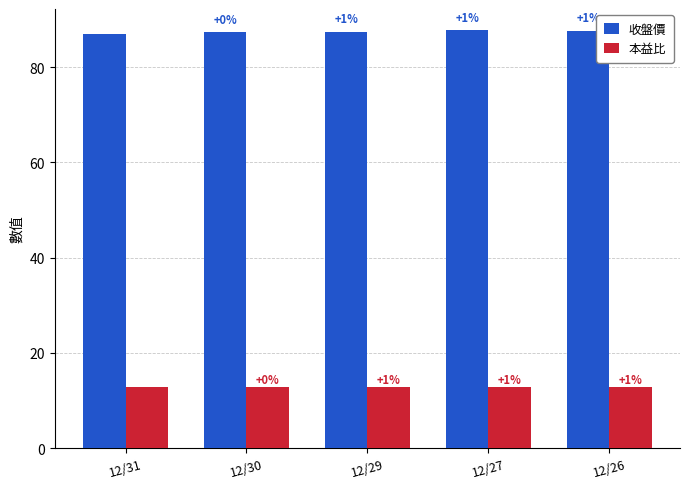

What are all the series names shown in the legend?

收盤價, 本益比